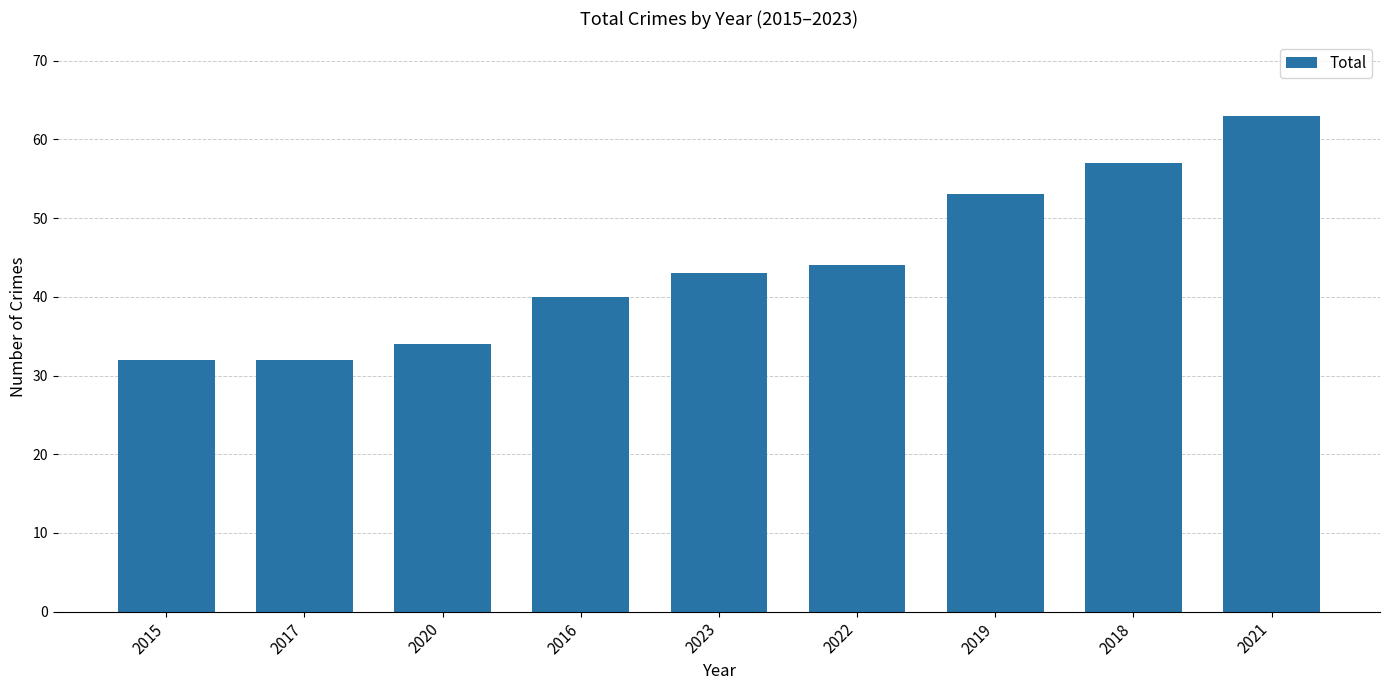

Read the value at 2020, to the nearest 10.

30